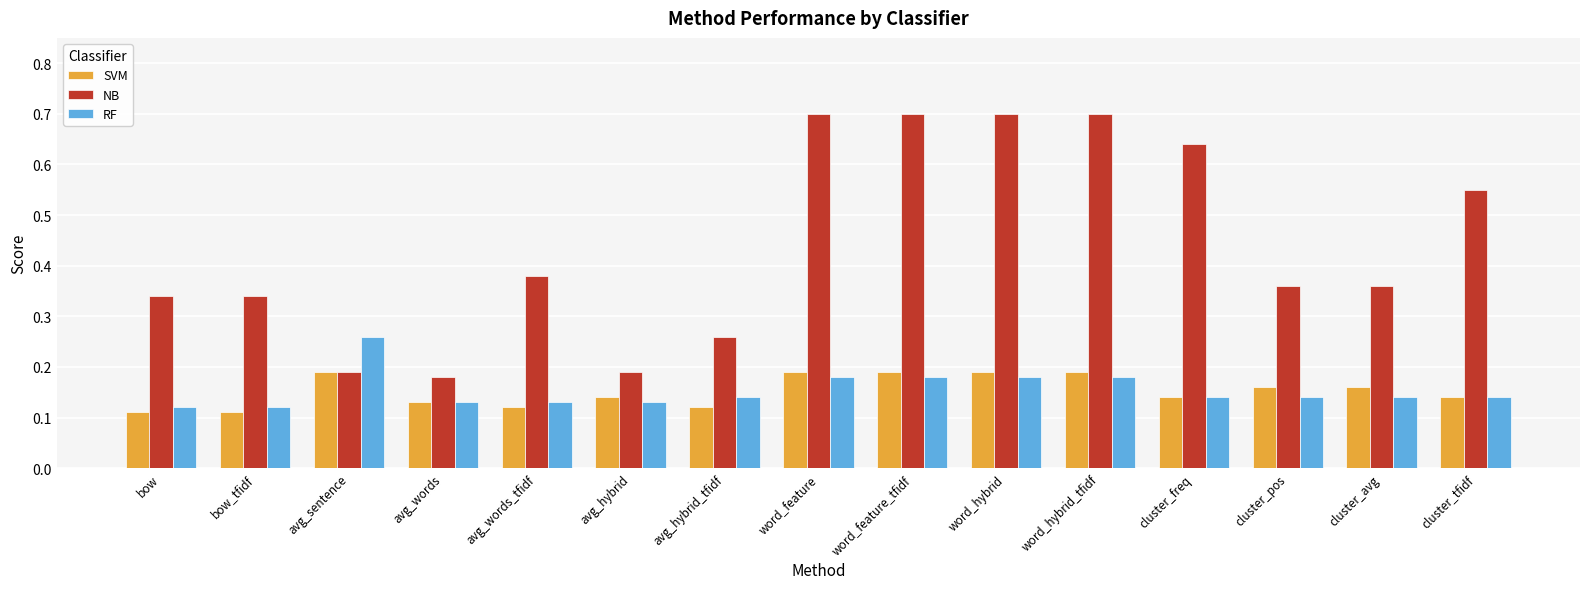

What are all the series names shown in the legend?

SVM, NB, RF